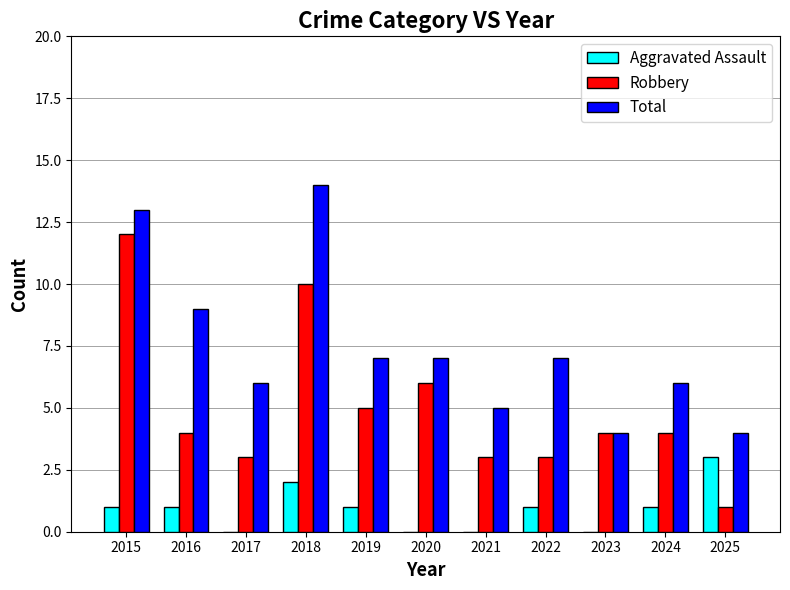

What is the greatest value displayed?

14